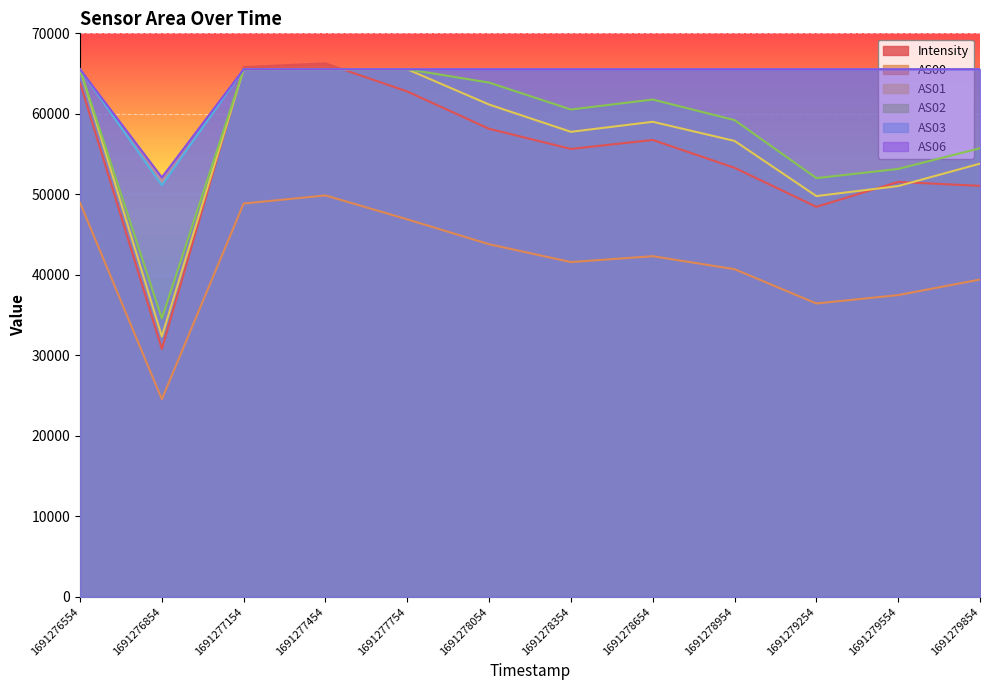

How many series are shown in this chart?

6